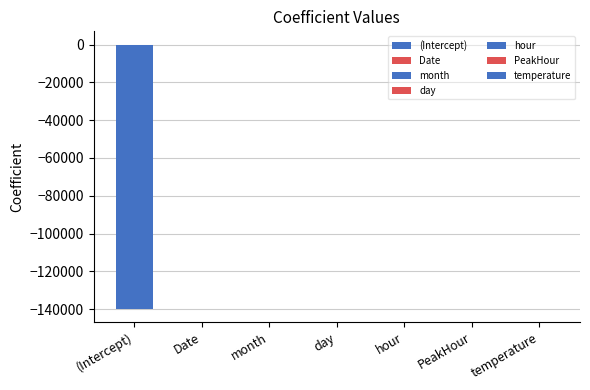

What is the difference between the maximum and minimum values?

139995.1